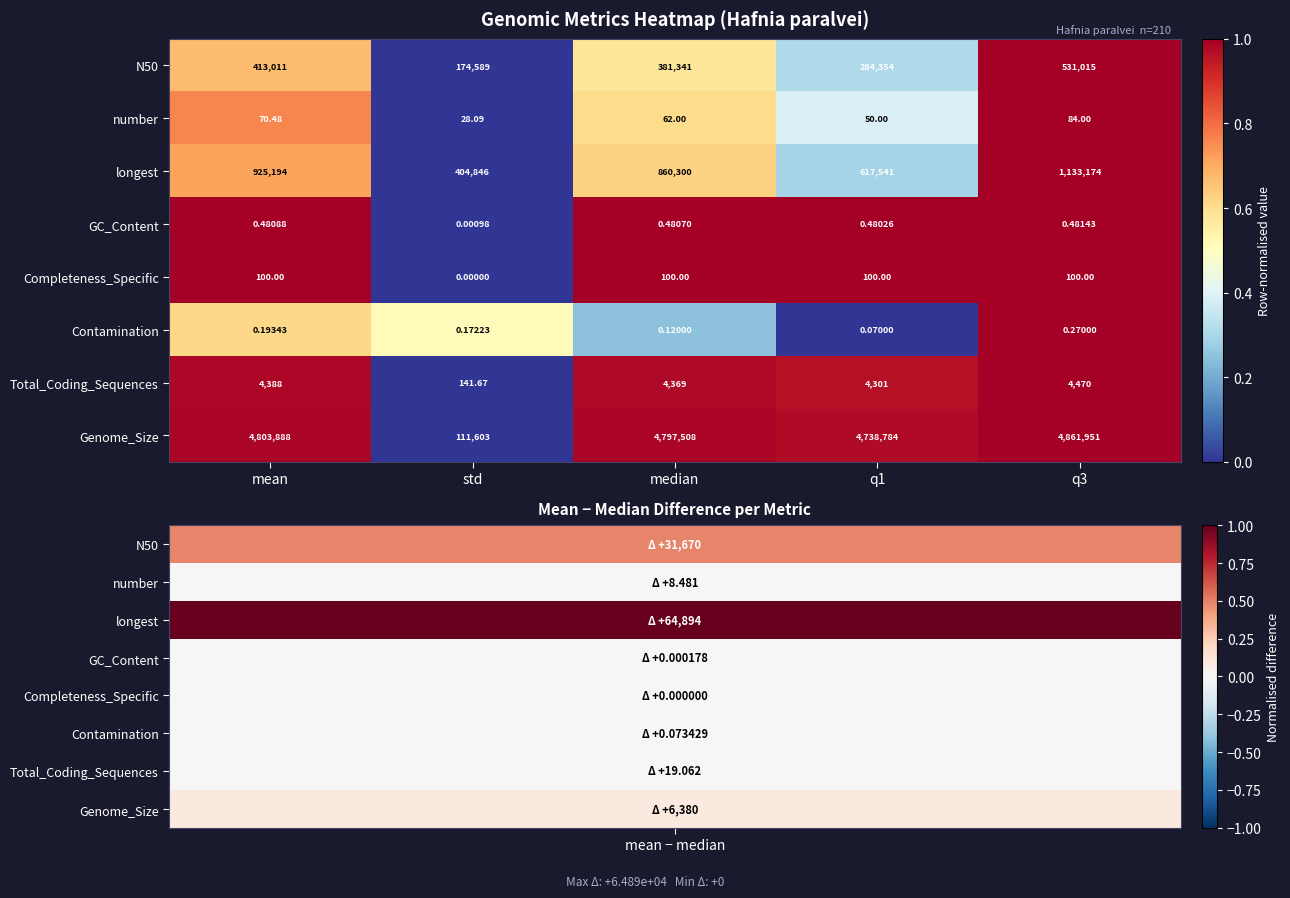

Which category has the lowest value across all series?

std